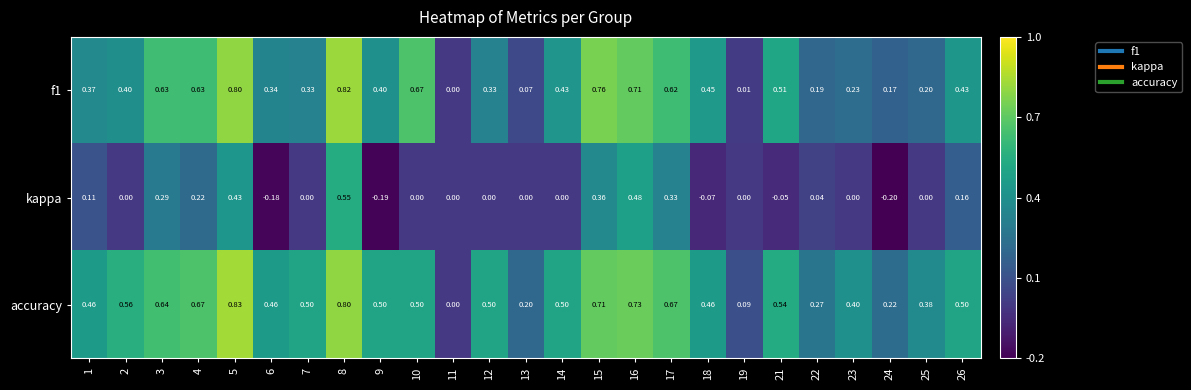

Which series has the widest spread of values?

accuracy